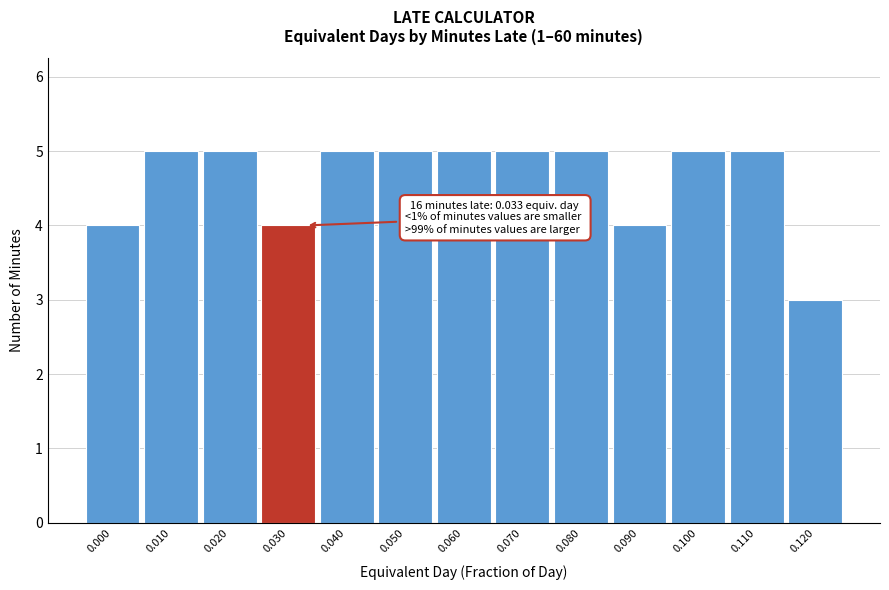

Reading right to left, list all the values displayed in this chart.

3	5	5	4	5	5	5	5	5	4	5	5	4